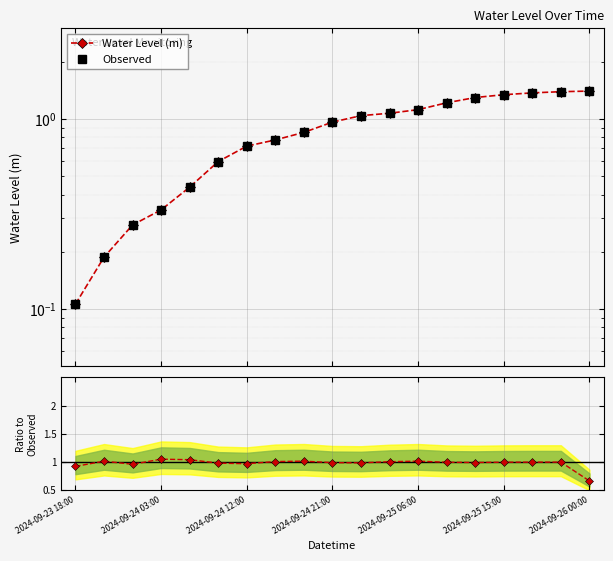

What position from the left is 14?

15